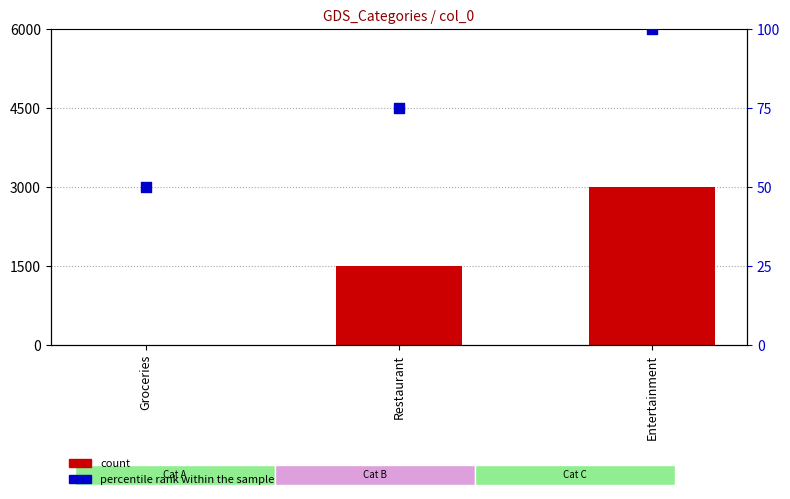

Which series has the widest spread of Y values?

count